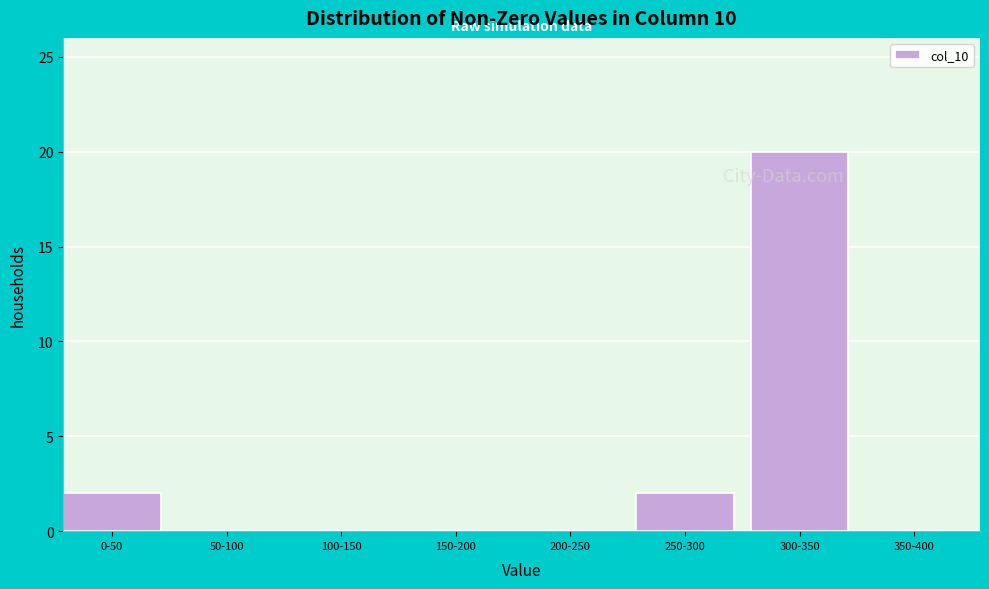

Reading left to right, list all the values displayed in this chart.

0-50=2	50-100=0	100-150=0	150-200=0	200-250=0	250-300=2	300-350=20	350-400=0